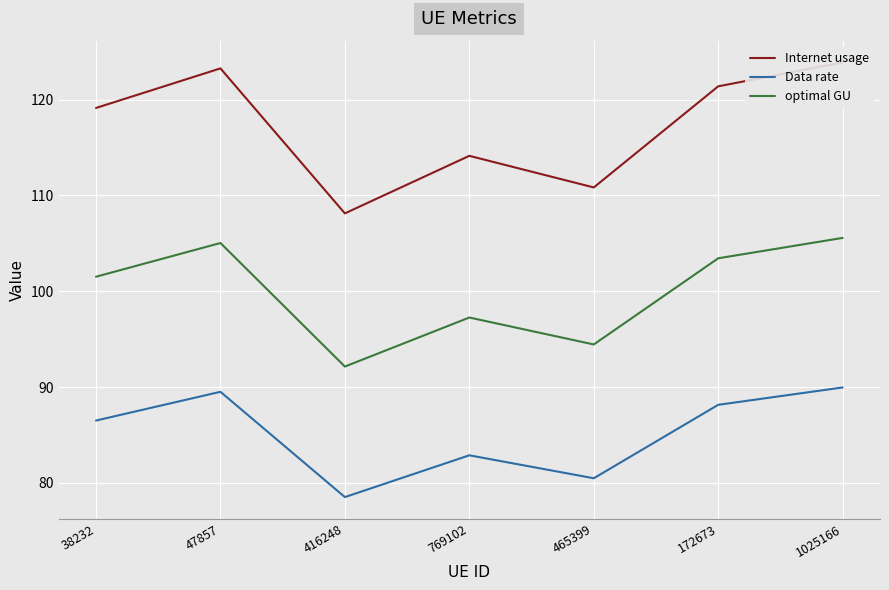

What is the maximum value shown in the chart?

123.9